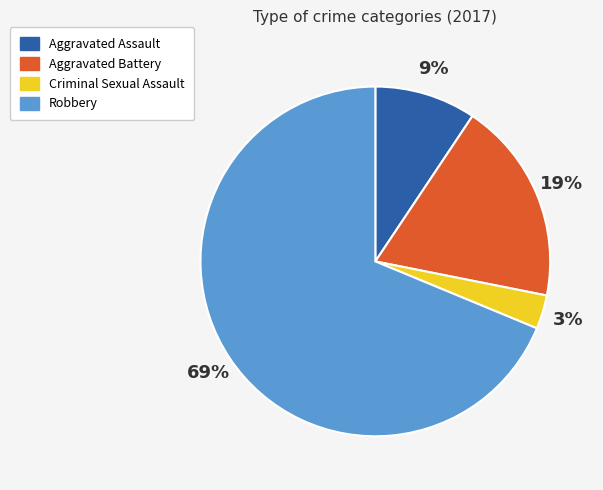

Do Robbery and Criminal Sexual Assault together represent more than half of the pie?

Yes